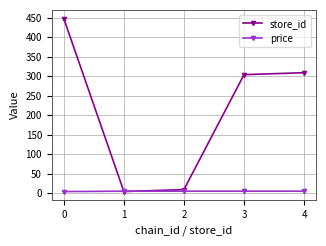

Which series has the widest spread of values?

store_id